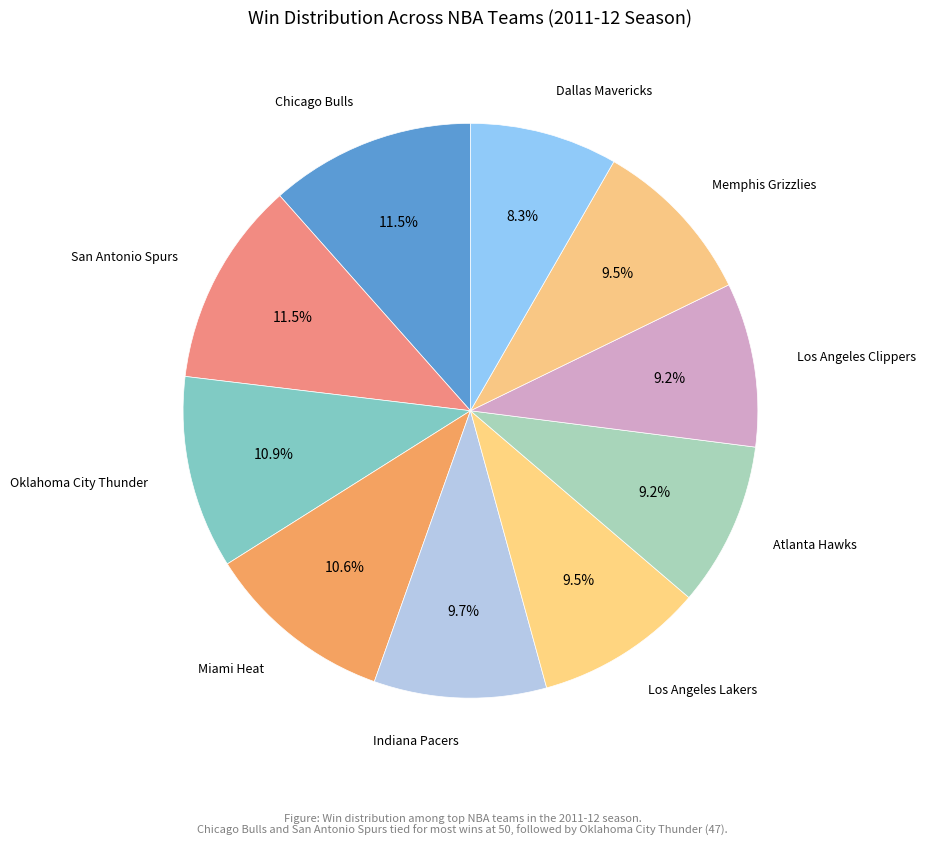

How many slices are in this pie chart?

10